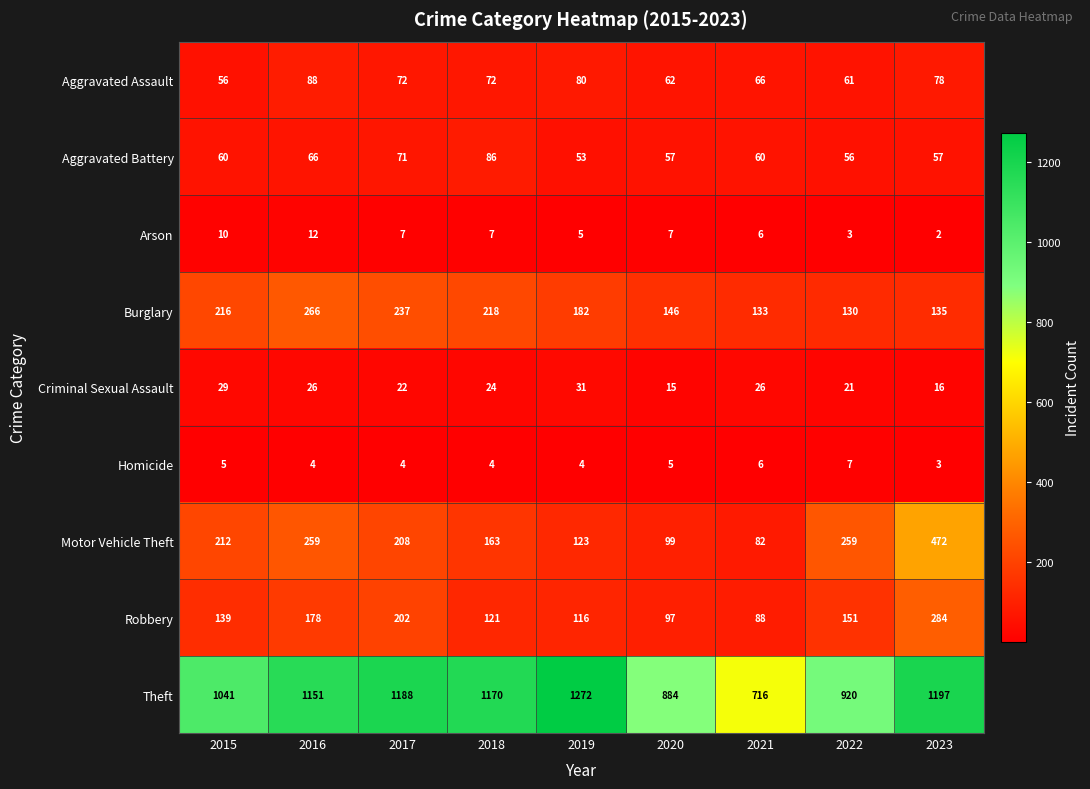

What is the difference between the maximum and minimum values in the Burglary series?

136